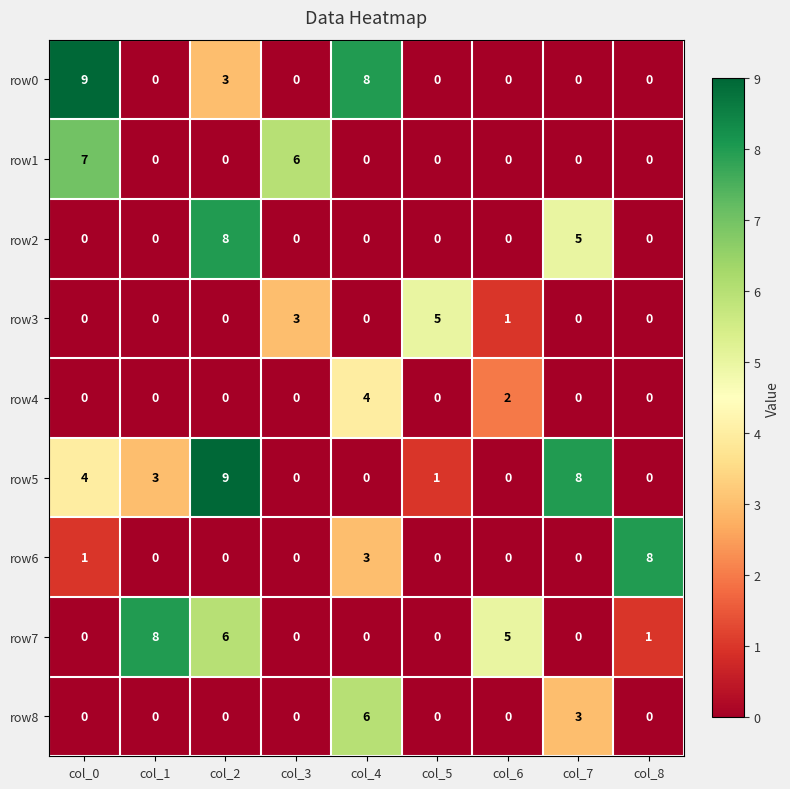

The value of row4 at col_0 is 0. True or false?

True